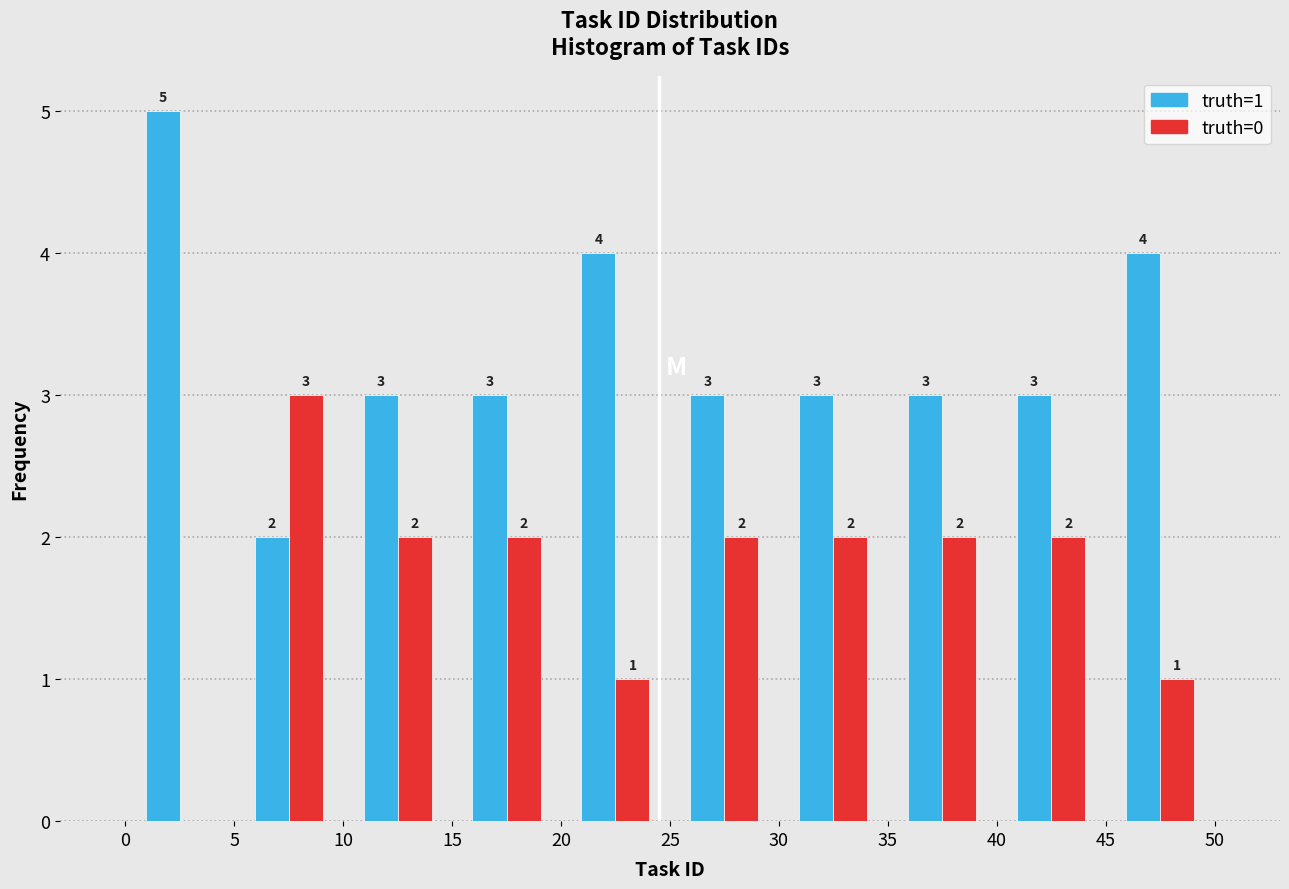

In the truth=0 series, which range on the x-axis has the tallest bar?

5 to 10